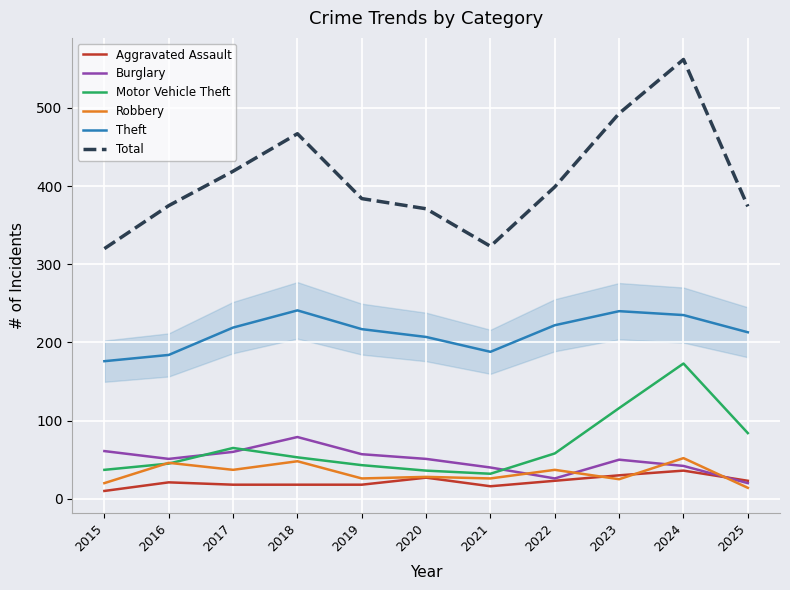

What is the minimum value shown in the chart?

10